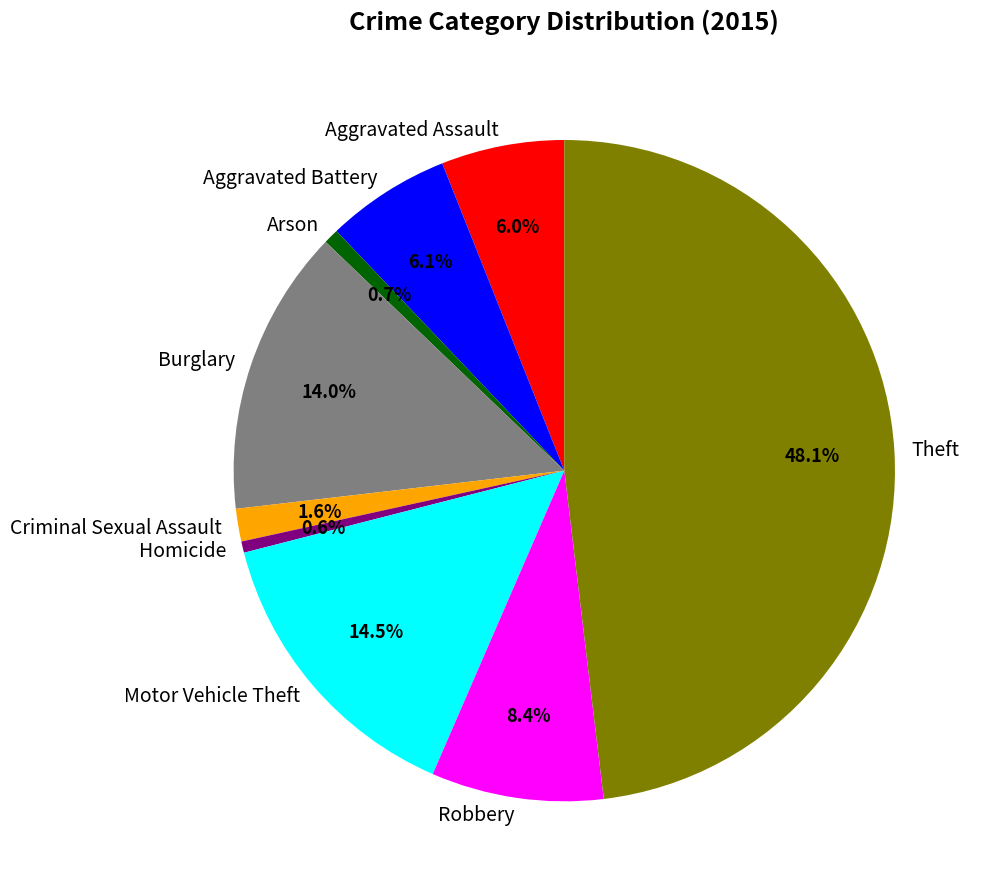

What is the total percentage of Criminal Sexual Assault and Aggravated Assault?

7.6%